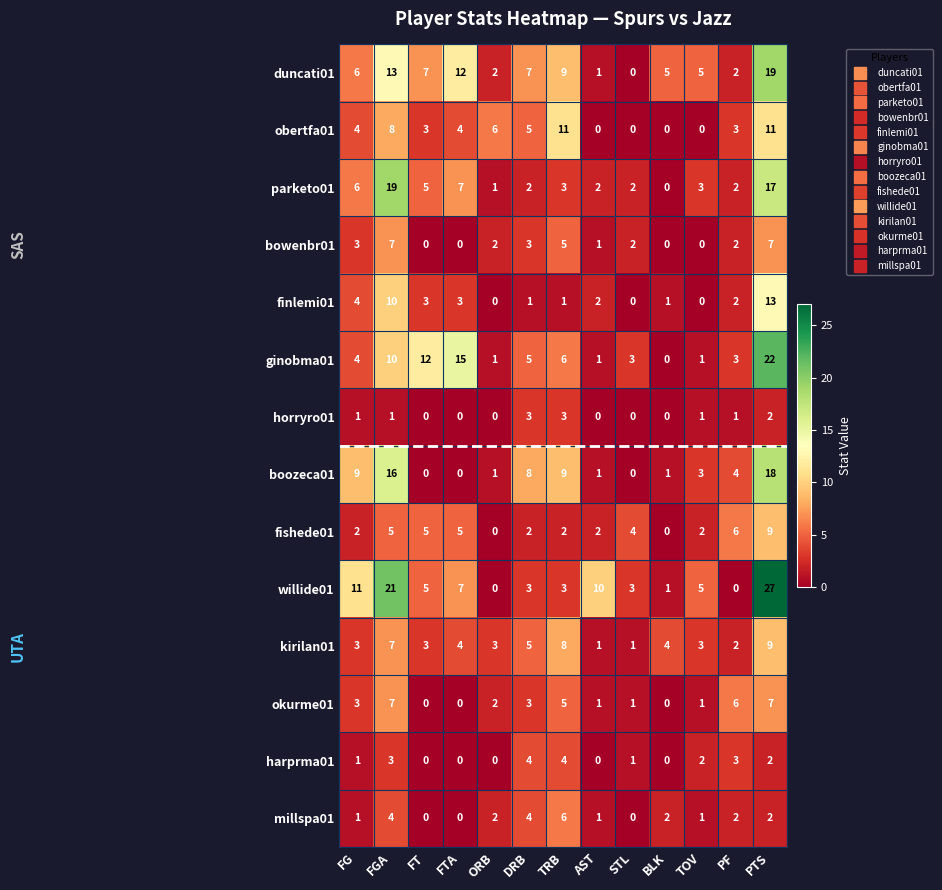

At which label does boozeca01 first exceed 3?

FG